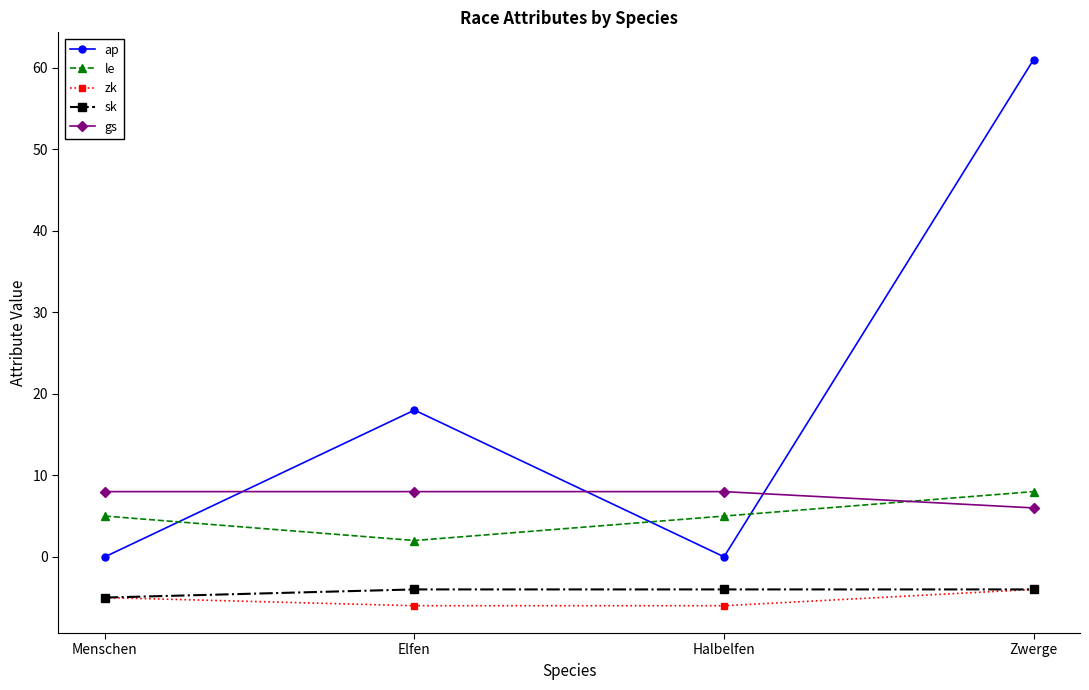

What is the difference between the maximum and minimum values in the zk series?

2